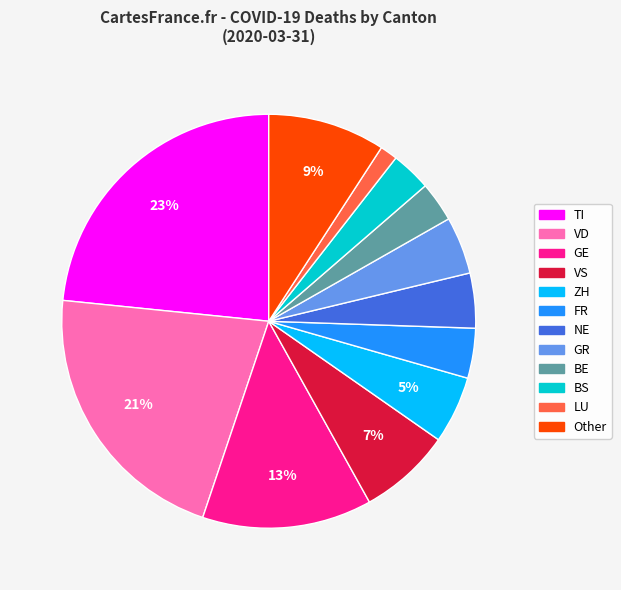

How many slices are in this pie chart?

12